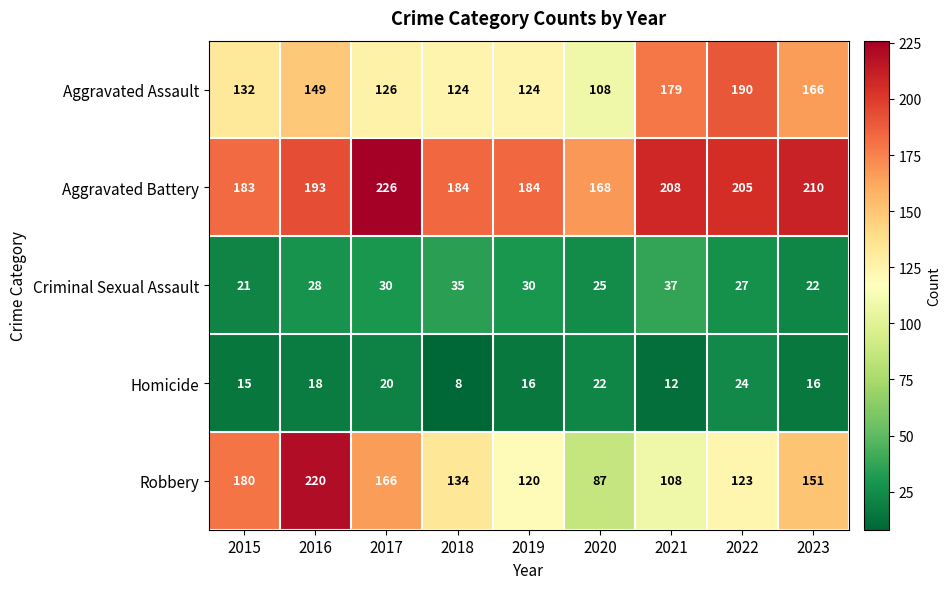

Which label corresponds to the largest value in the chart?

2017